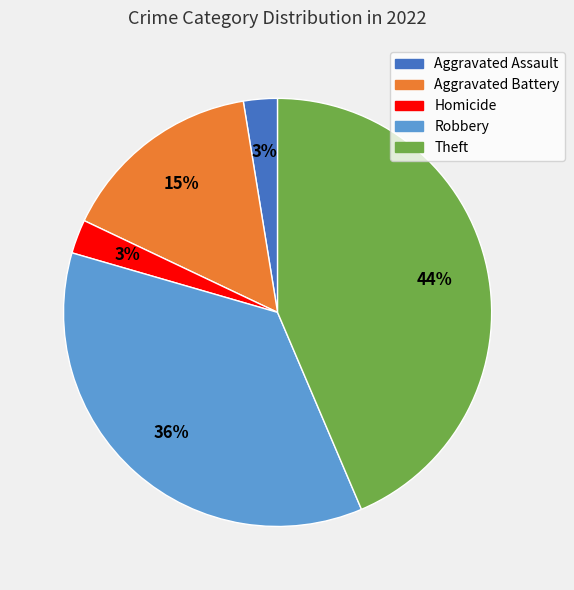

Which has a higher value, Homicide or Theft?

Theft